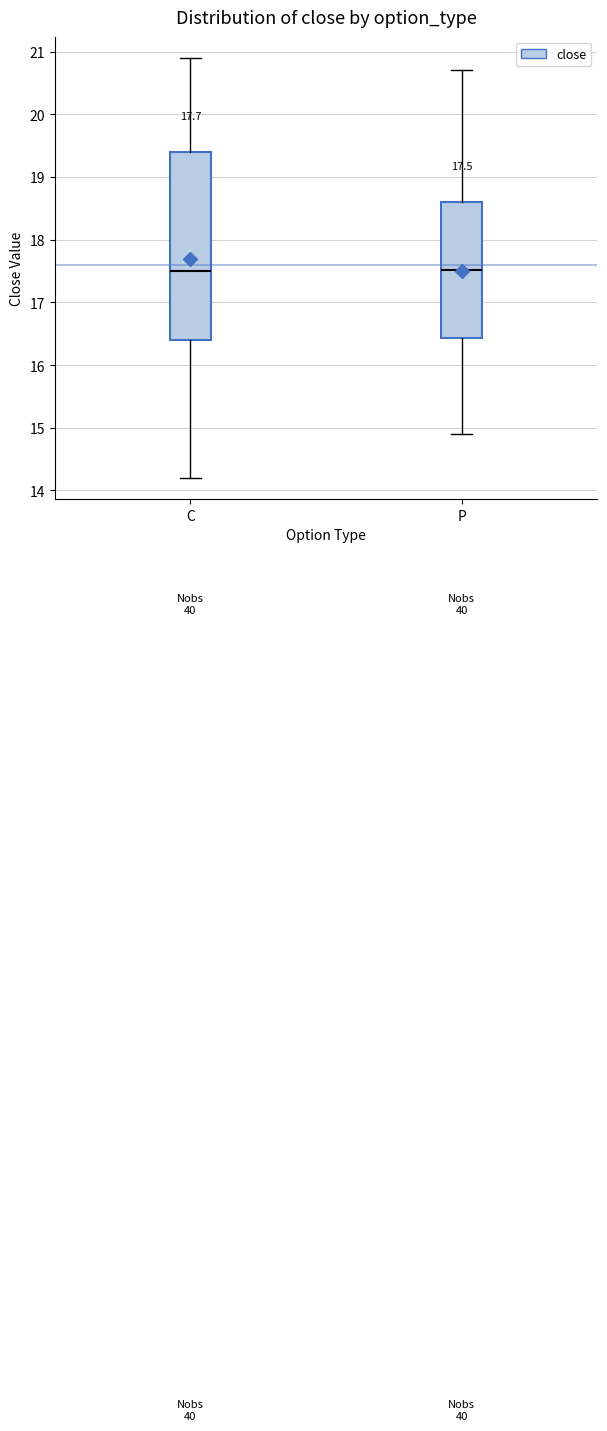

Which box is the tallest, from its lower edge to its upper edge?

C